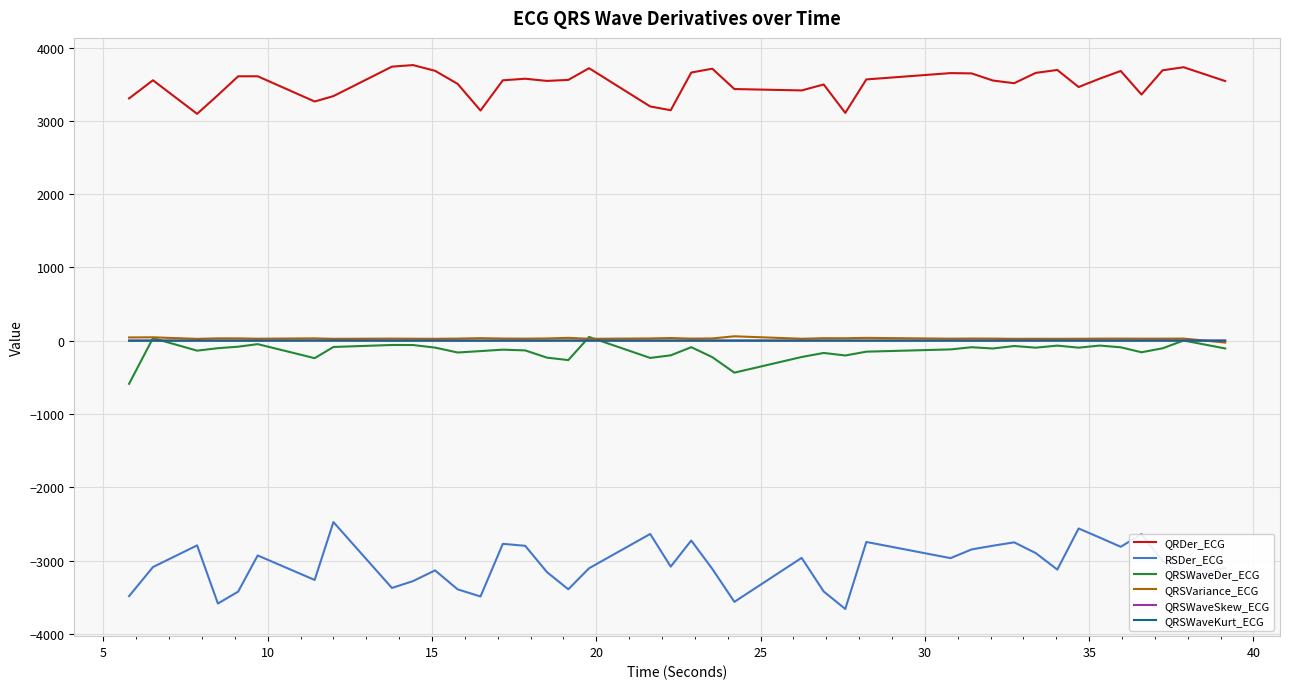

Which series has the largest total across all categories?

QRDer_ECG